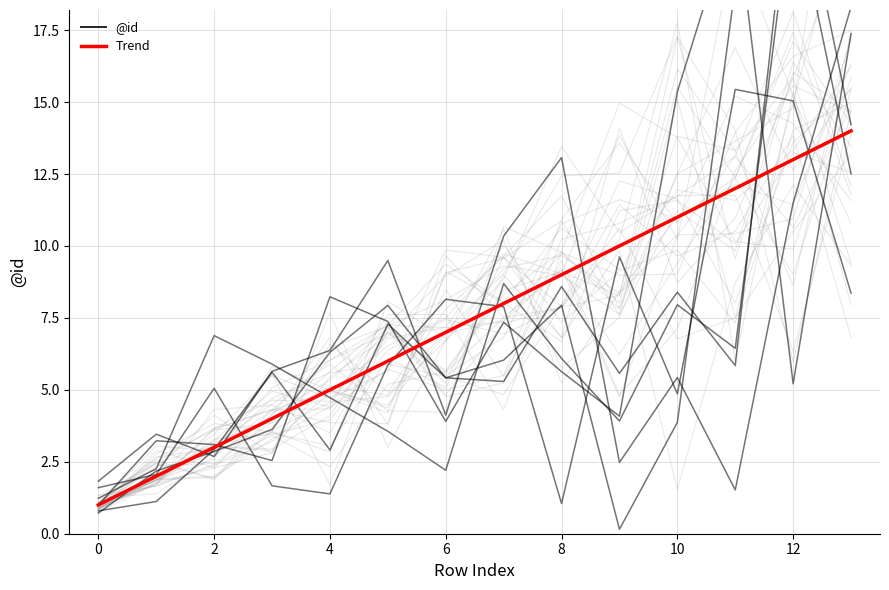

Which has a higher value, 8 or 4?

8